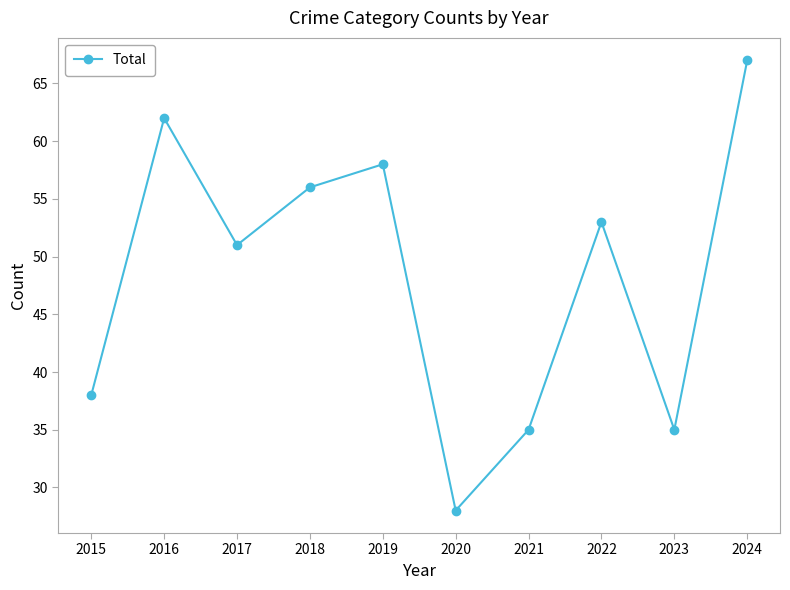

What is the minimum value shown in the chart?

28